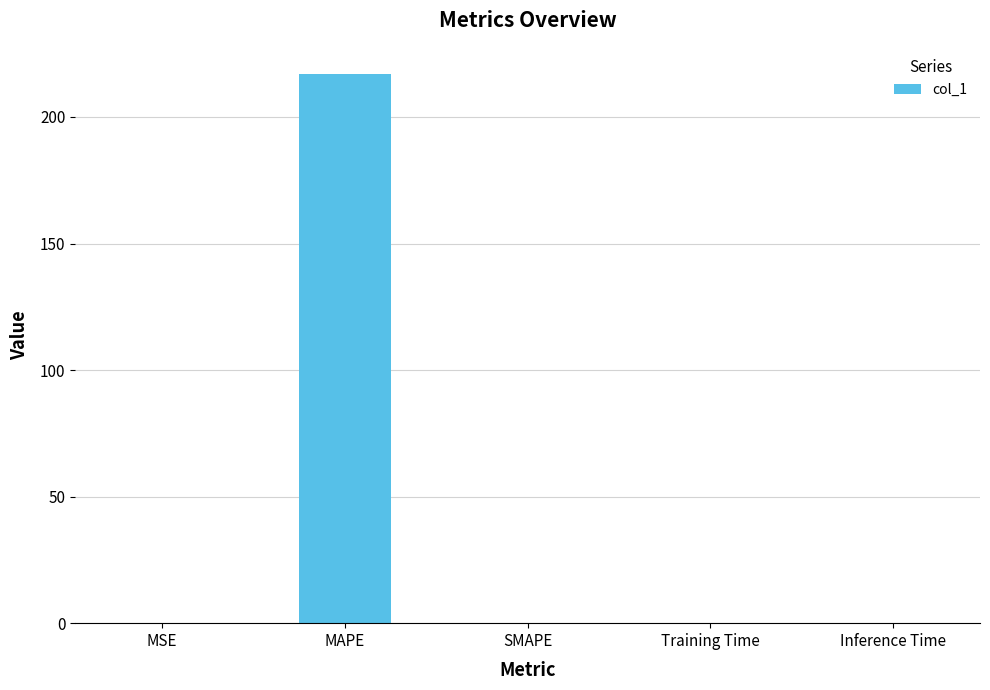

The value at SMAPE is -73.9. True or false?

False